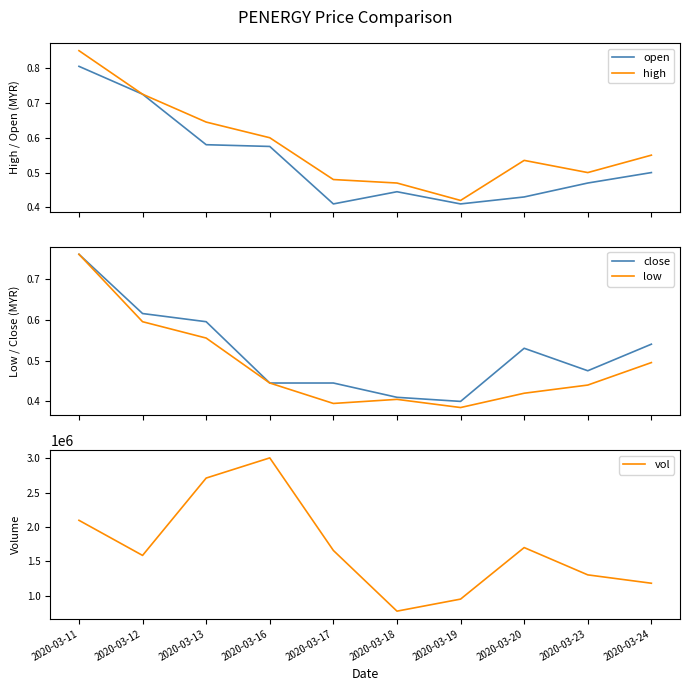

Between 2020-03-19 and 2020-03-16, which is larger?

2020-03-16